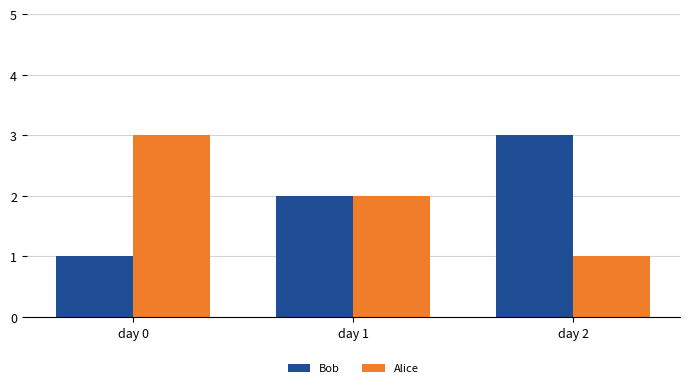

Reading left to right, list all the values displayed in this chart.

Bob: day 0=1	day 1=2	day 2=3
Alice: day 0=3	day 1=2	day 2=1